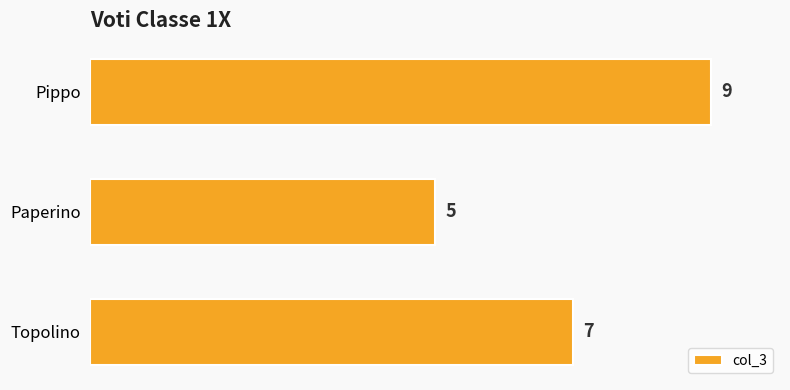

Reading bottom to top, list all the values displayed in this chart.

Topolino=7	Paperino=5	Pippo=9